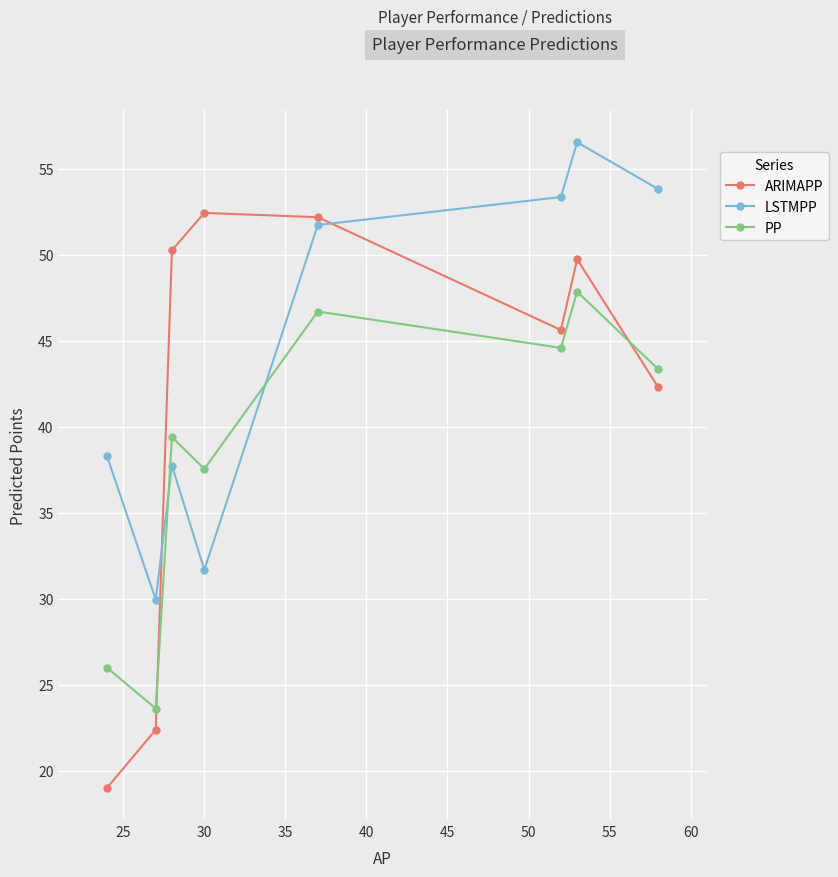

Does the chart display data point markers on the line(s)?

Yes